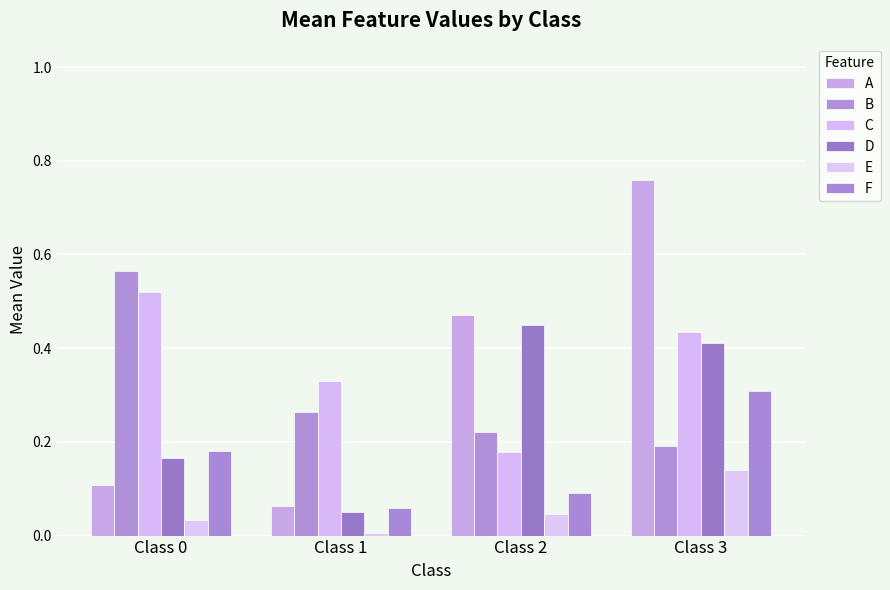

The D series shows 0.4 at Class 3. True or false?

True